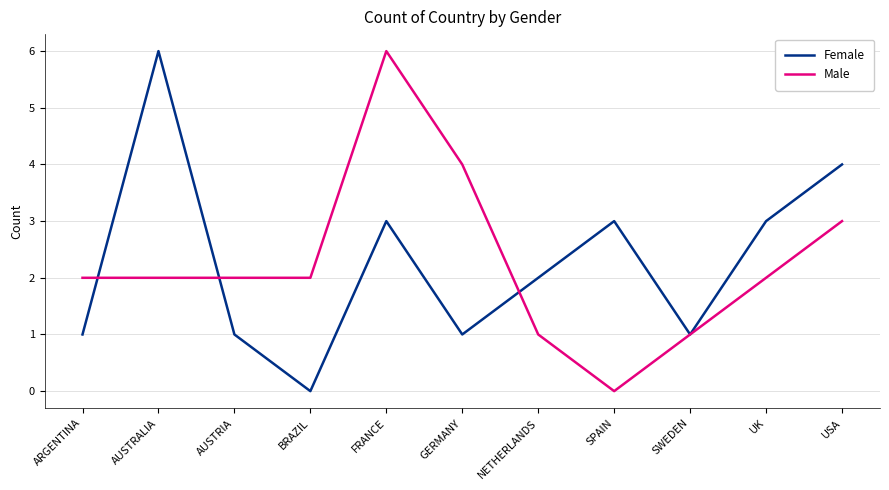

Reading left to right, extract all data points from this chart.

Female: ARGENTINA=1	AUSTRALIA=6	AUSTRIA=1	BRAZIL=0	FRANCE=3	GERMANY=1	NETHERLANDS=2	SPAIN=3	SWEDEN=1	UK=3	USA=4
Male: ARGENTINA=2	AUSTRALIA=2	AUSTRIA=2	BRAZIL=2	FRANCE=6	GERMANY=4	NETHERLANDS=1	SPAIN=0	SWEDEN=1	UK=2	USA=3